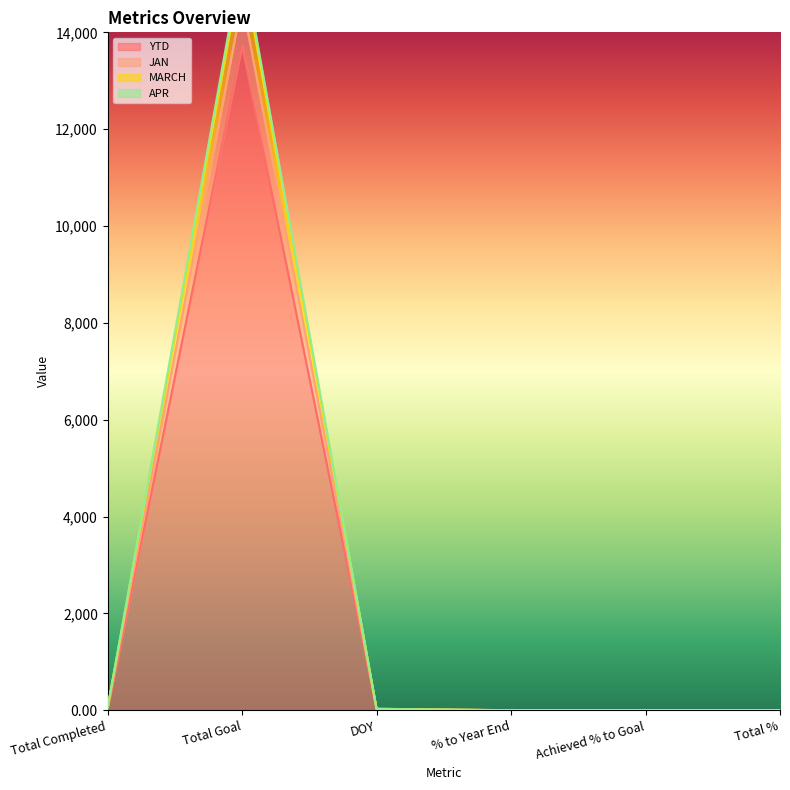

Rank the series at Achieved % to Goal from lowest to highest value.

YTD, JAN, MARCH, APR